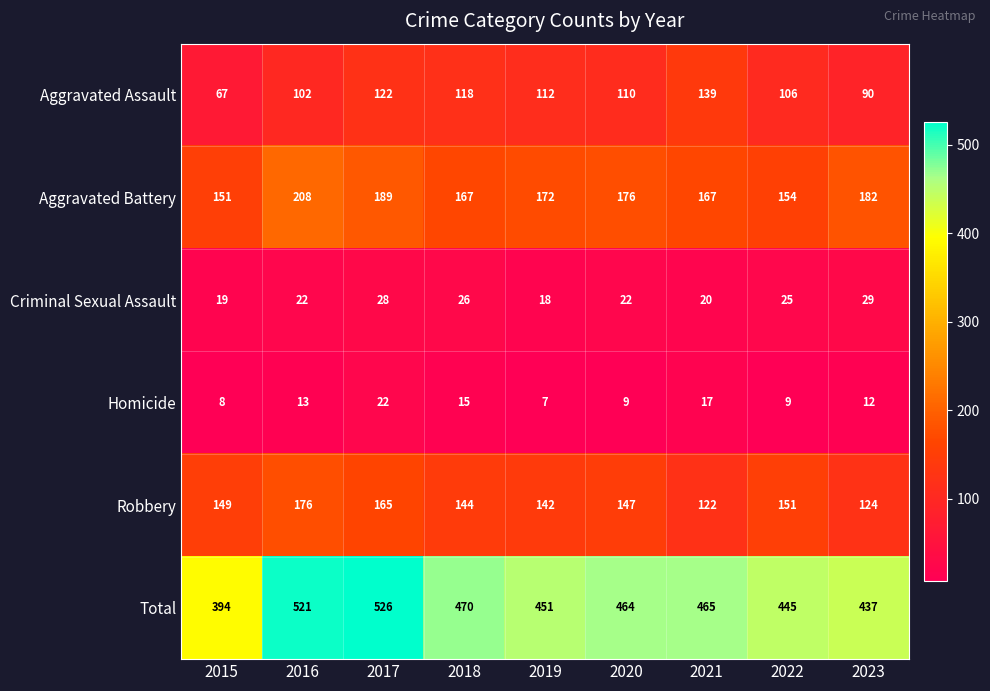

What is the approximate value of Aggravated Assault at 2020?

110